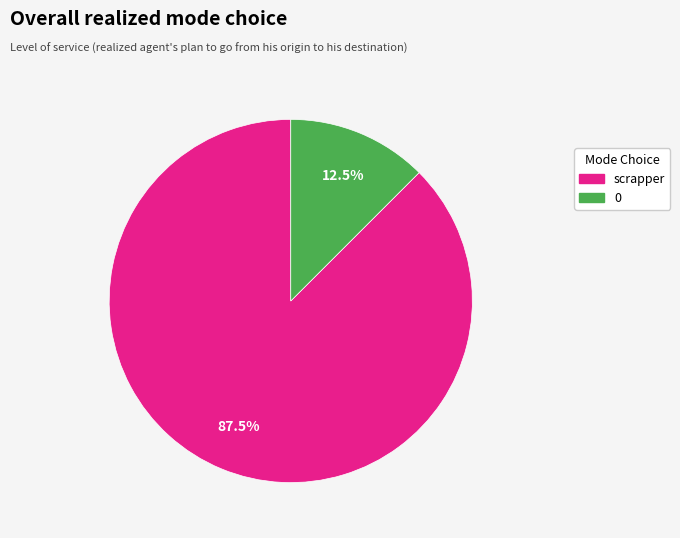

Between 0 and scrapper, which is larger?

scrapper